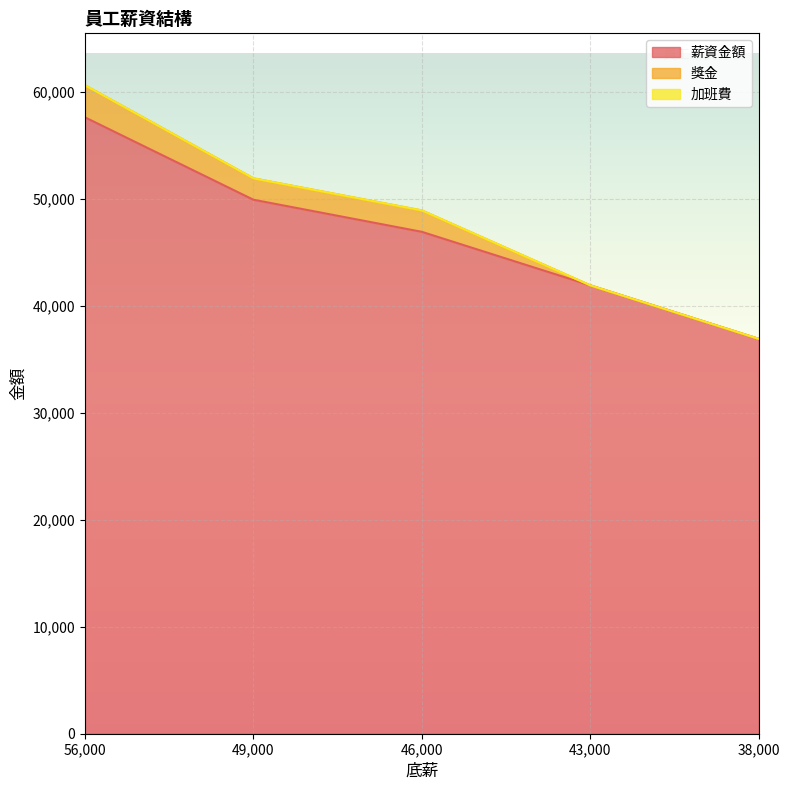

True or false: 加班費 and 獎金 intersect in this chart.

False